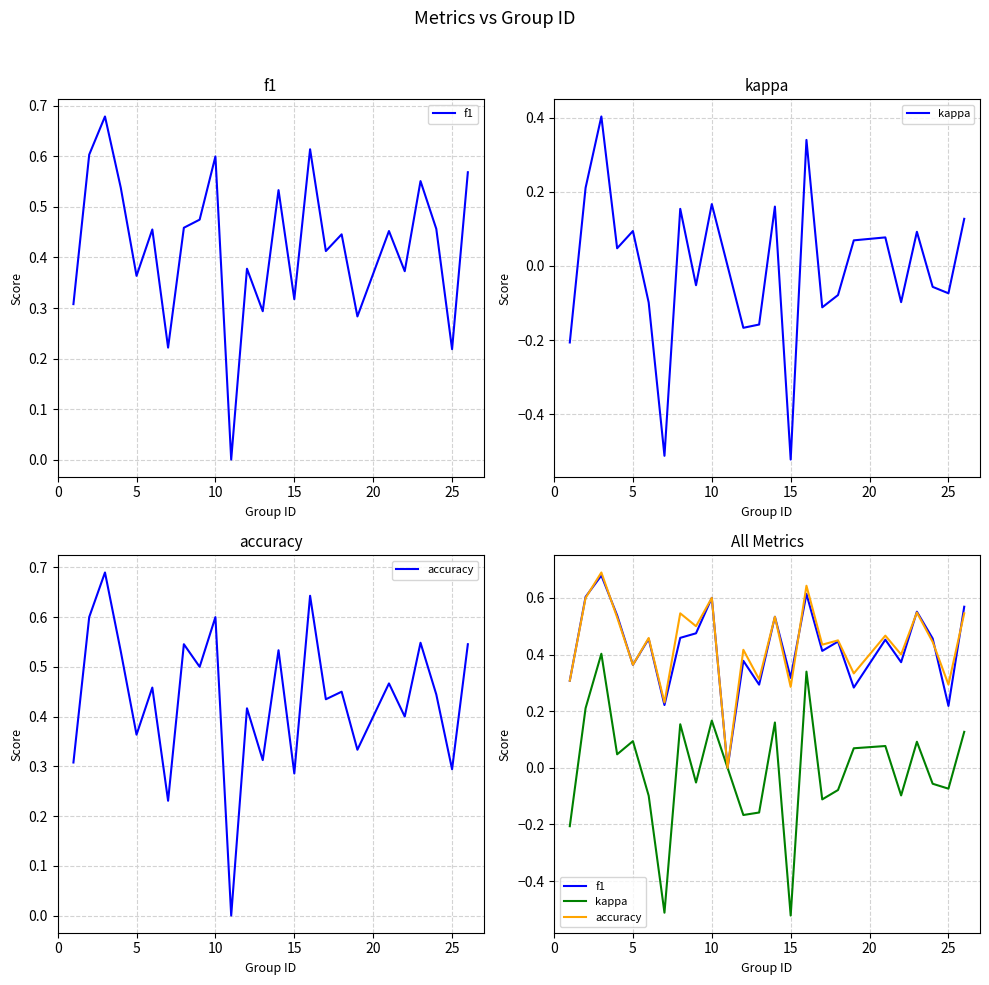

Reading left to right, list all the values displayed in this chart.

f1: 0.3	0.6	0.7	0.5	0.4	0.5	0.2	0.5	0.5	0.6	0.0	0.4	0.3	0.5	0.3	0.6	0.4	0.4	0.3	0.5	0.4	0.6	0.5	0.2	0.6
kappa: -0.2	0.2	0.4	0.0	0.1	-0.1	-0.5	0.2	-0.1	0.2	0.0	-0.2	-0.2	0.2	-0.5	0.3	-0.1	-0.1	0.1	0.1	-0.1	0.1	-0.1	-0.1	0.1
accuracy: 0.3	0.6	0.7	0.5	0.4	0.5	0.2	0.5	0.5	0.6	0.0	0.4	0.3	0.5	0.3	0.6	0.4	0.5	0.3	0.5	0.4	0.5	0.4	0.3	0.5